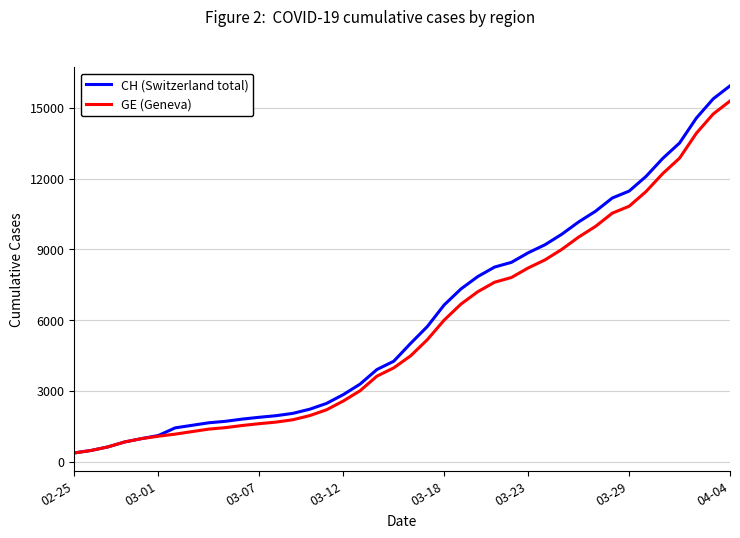

What is the maximum value for CH (Switzerland total)?

15926